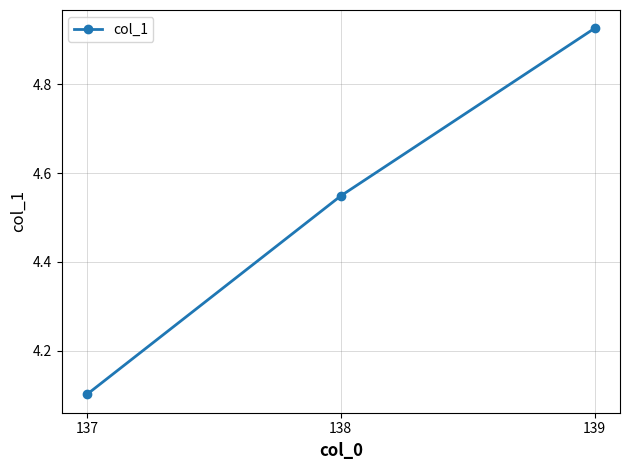

Is this an area chart (filled region under the line)?

No